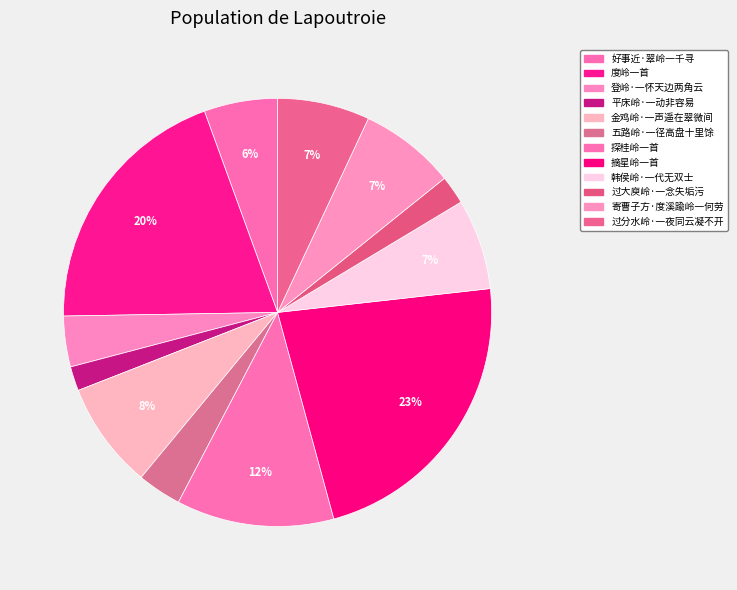

To the nearest percent, what is the combined percentage of 过分水岭·一夜同云凝不开 and 探桂岭一首?

19%